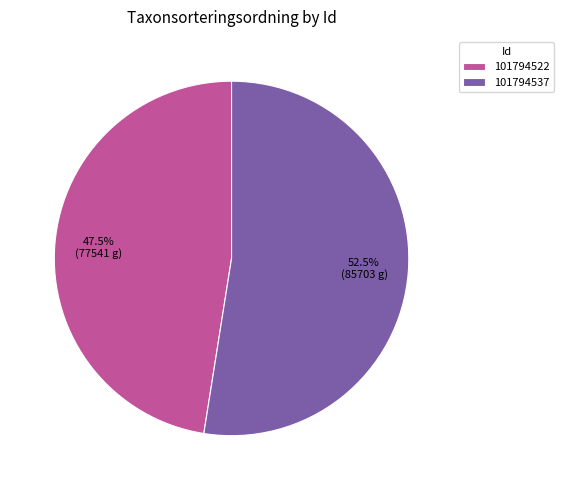

What is the ratio of the value at 101794522 to the value at 101794537?

0.9